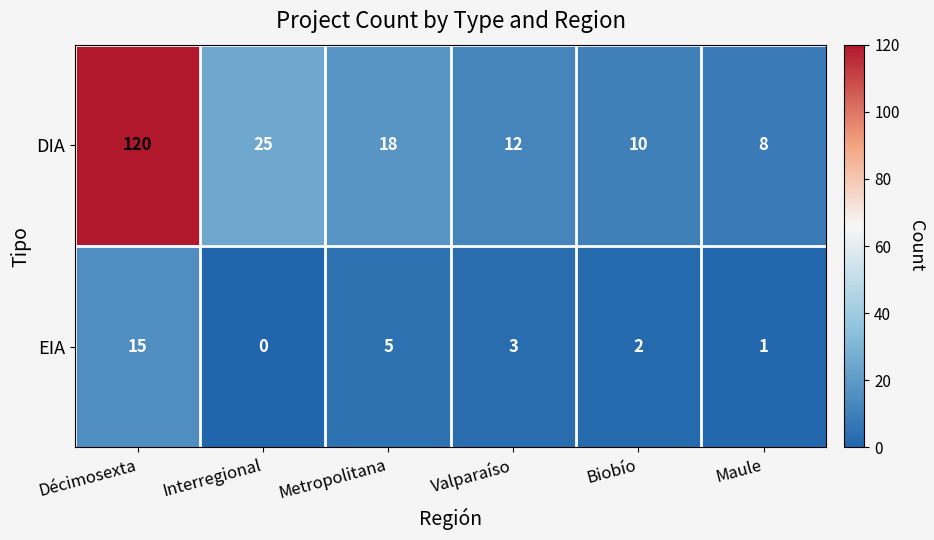

Is the value of EIA at Biobío greater than the value of DIA at Maule?

No